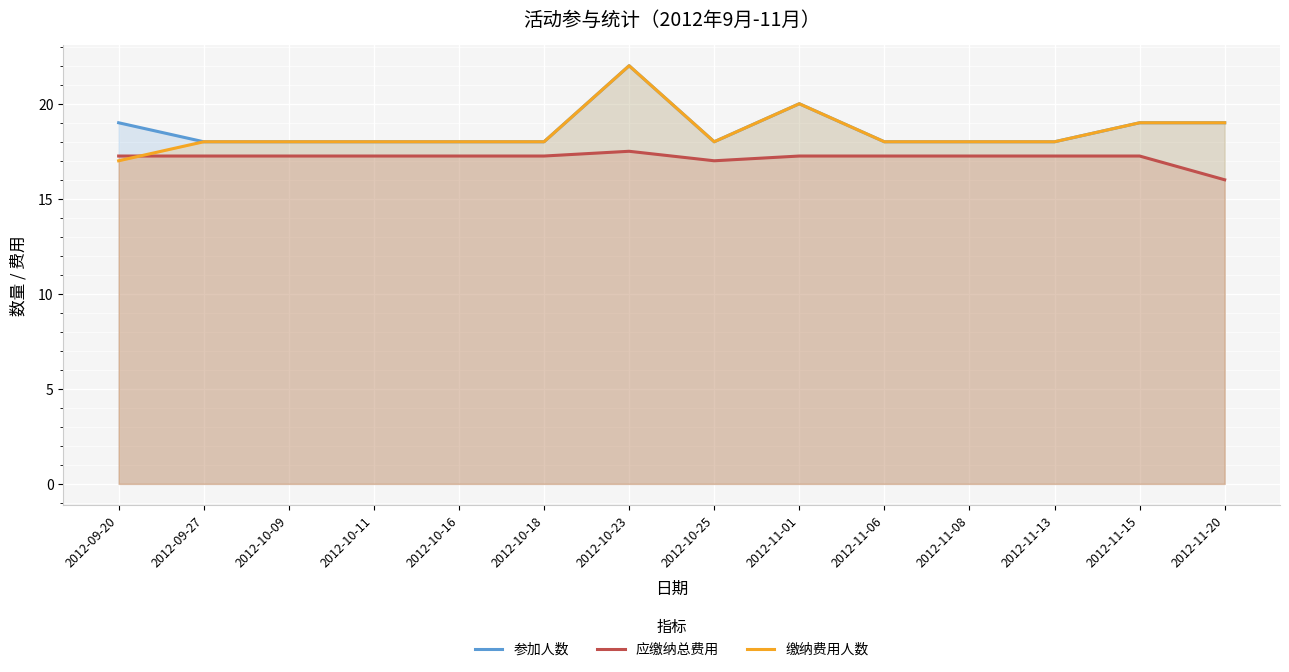

The value of 应缴纳总费用 at 2012-09-20 is 17.2. True or false?

True